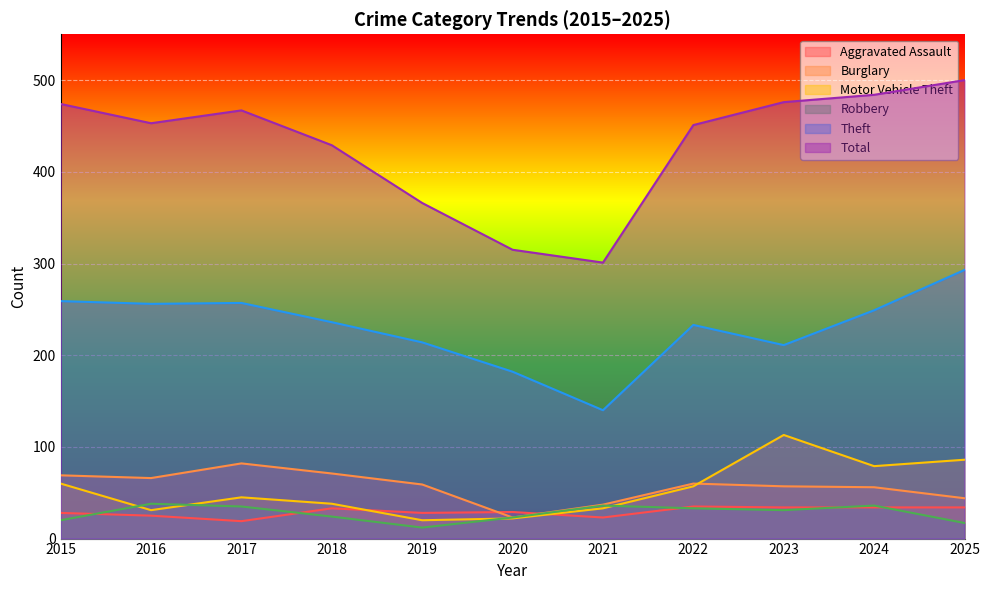

What is the approximate value of Burglary at 2022, to the nearest 10?

60